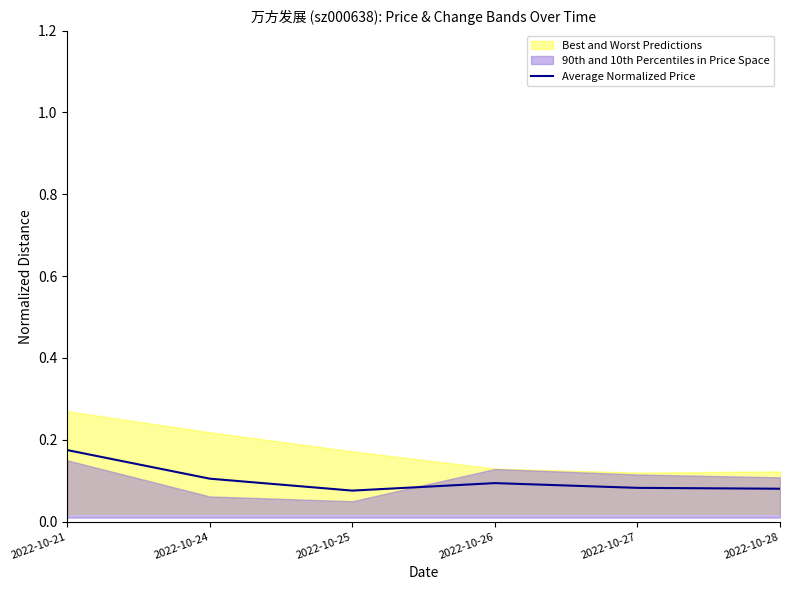

The chart shows a value of 0.1 at 2022-10-26. True or false?

True